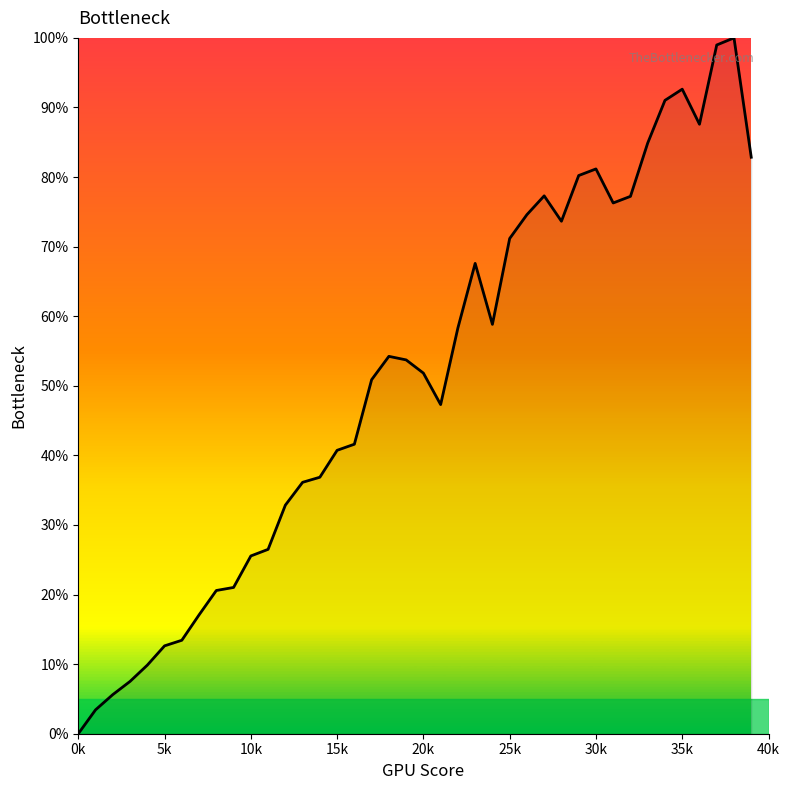

True or false: there are more than 2 points higher than both neighbors.

True